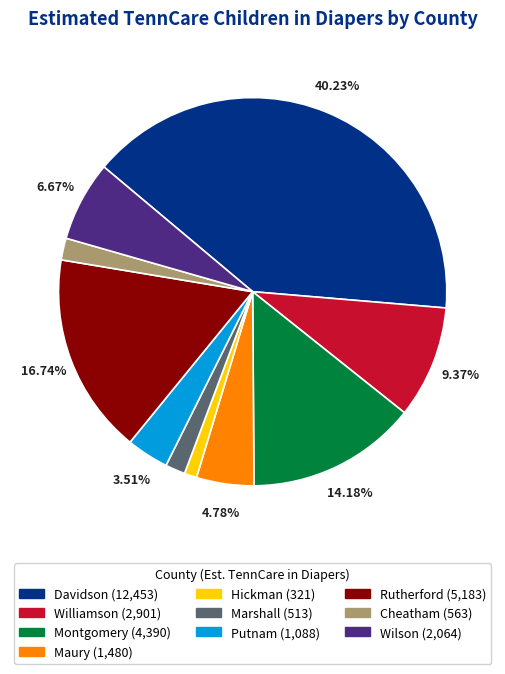

Is it true that Davidson is 40% of the pie?

True